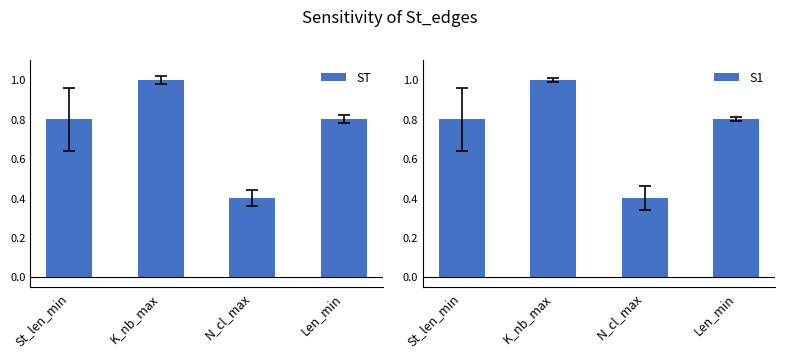

What are all the series names shown in the legend?

ST, S1